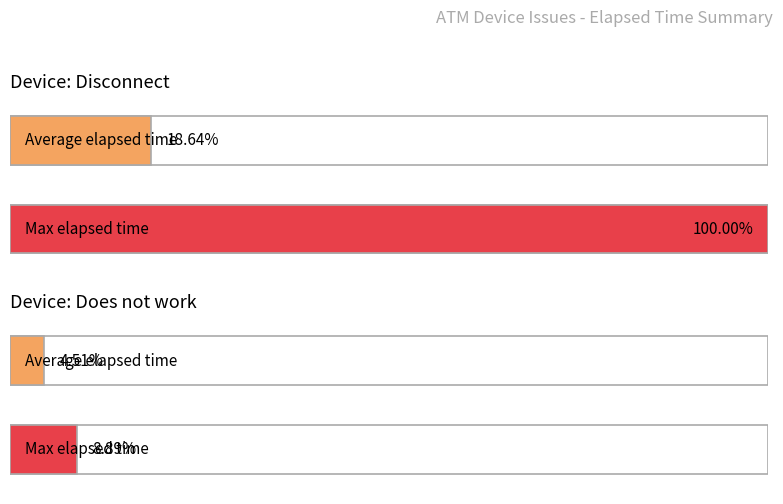

Is the value of Disconnect at K0100536 greater than the value of Does not work at K0100568?

Yes